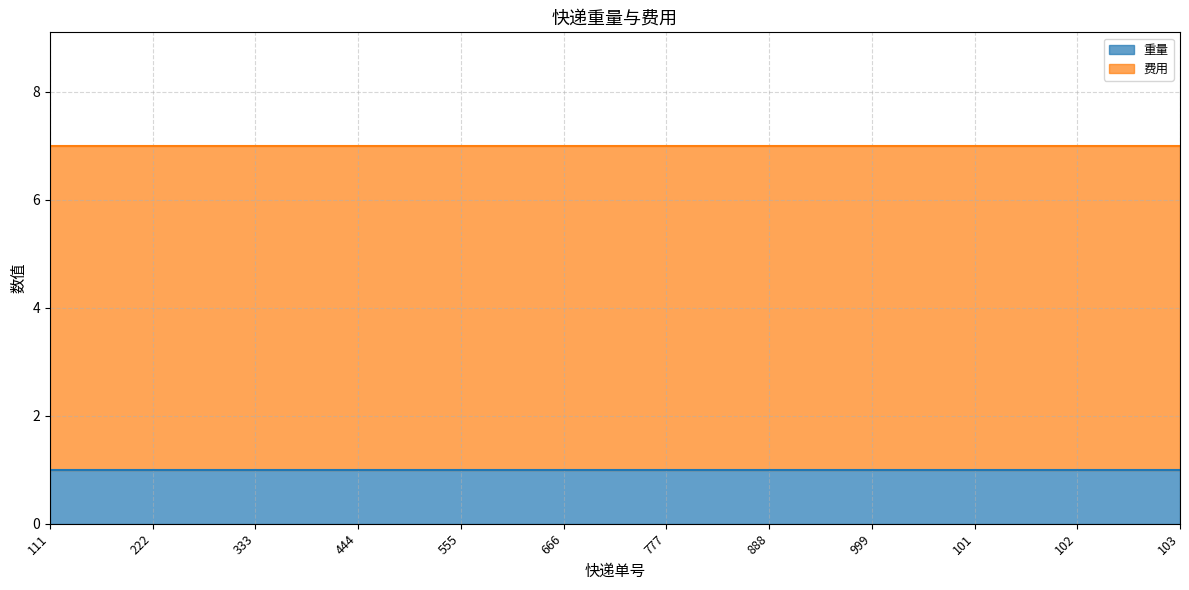

What is the label of the 2nd point from the right?

102